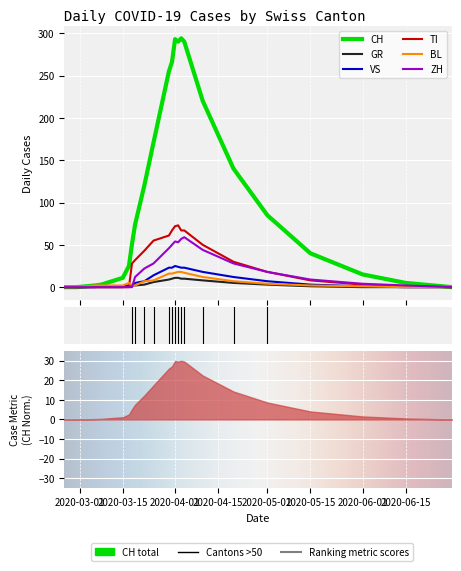

True or false: BL has more than 2 points higher than both neighbors.

False